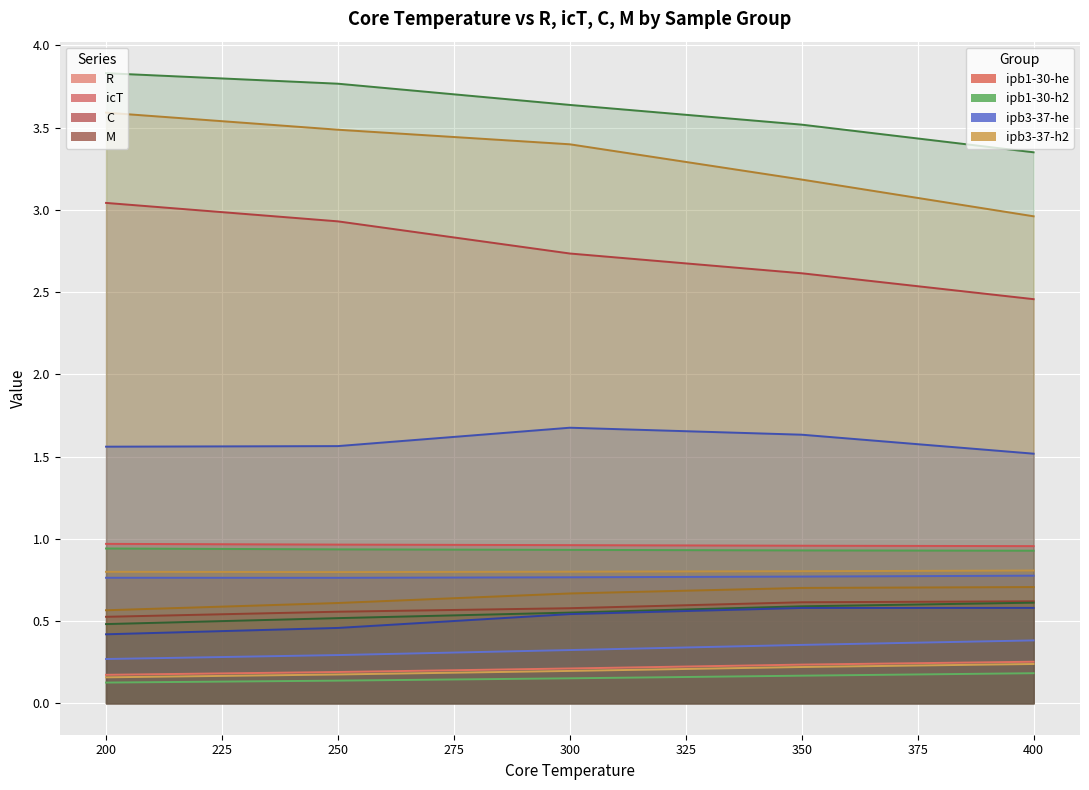

At which category does the chart reach its peak across all series?

200